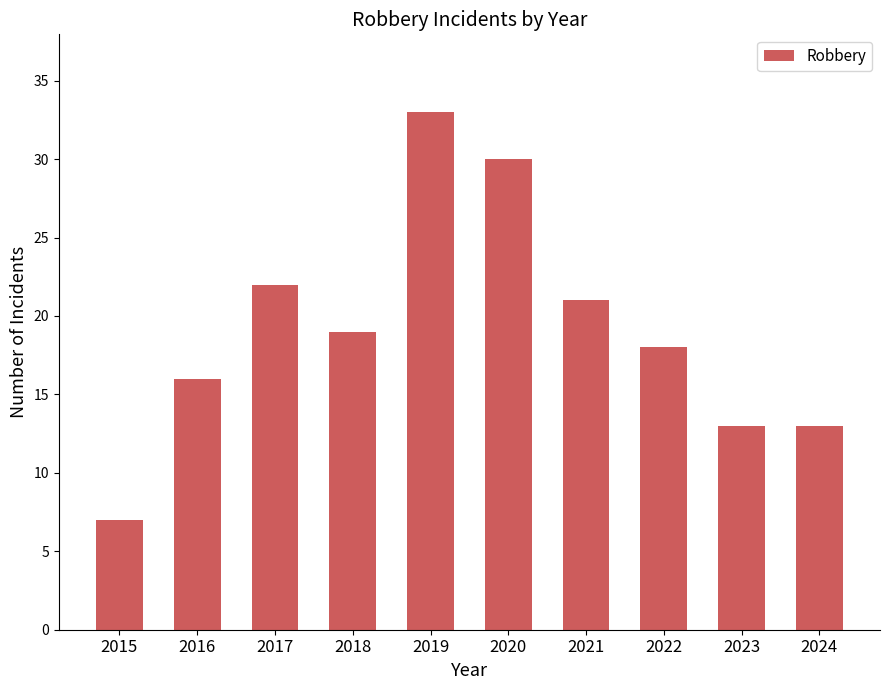

Reading right to left, extract all data points from this chart.

13	13	18	21	30	33	19	22	16	7